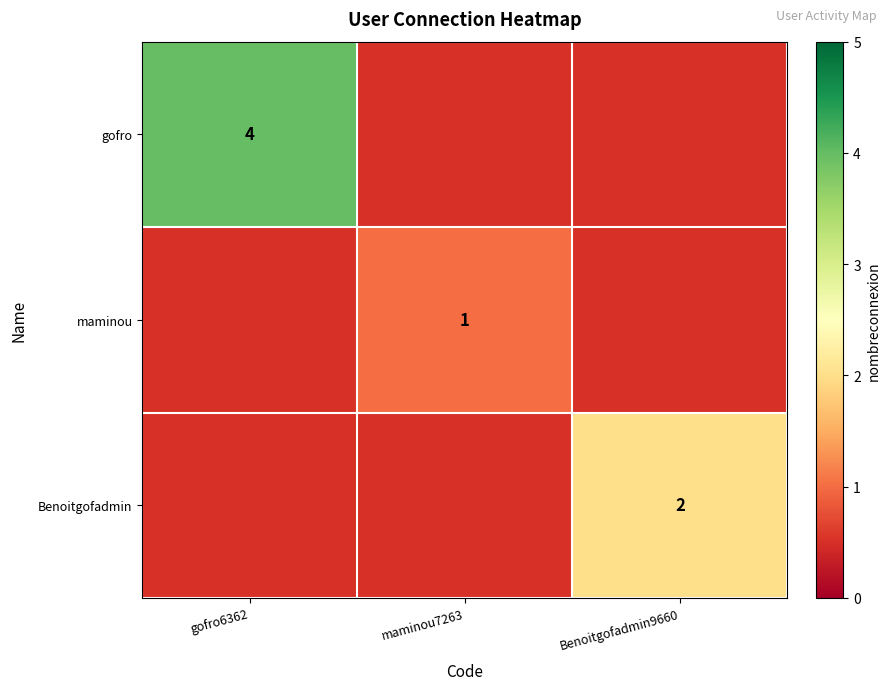

The Benoitgofadmin series shows 2 at Benoitgofadmin9660. True or false?

True